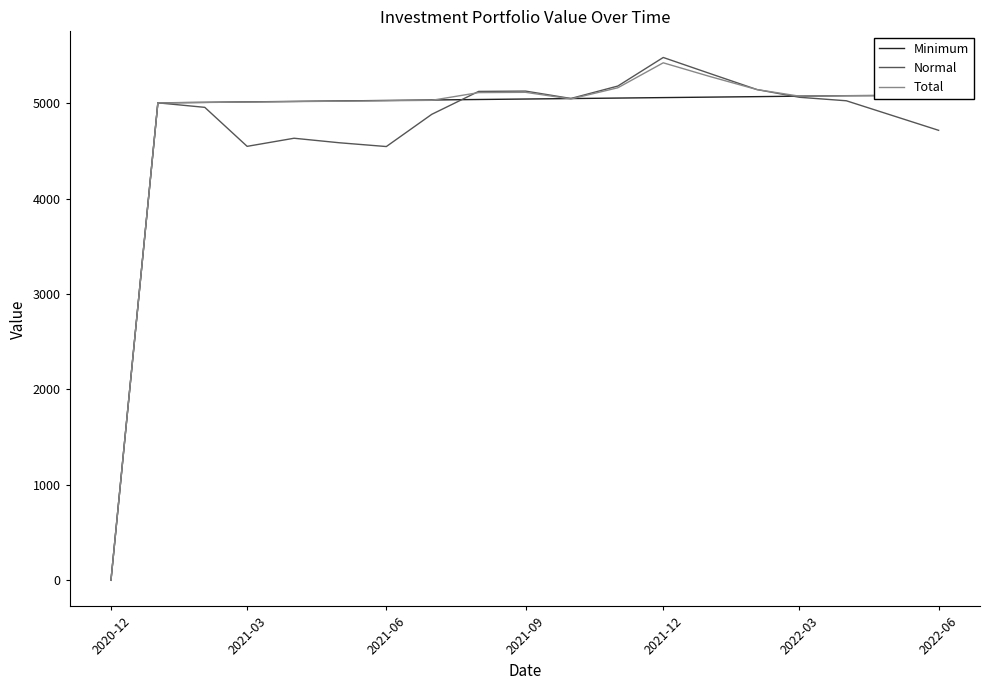

What is the highest value of the Total series?

5423.6